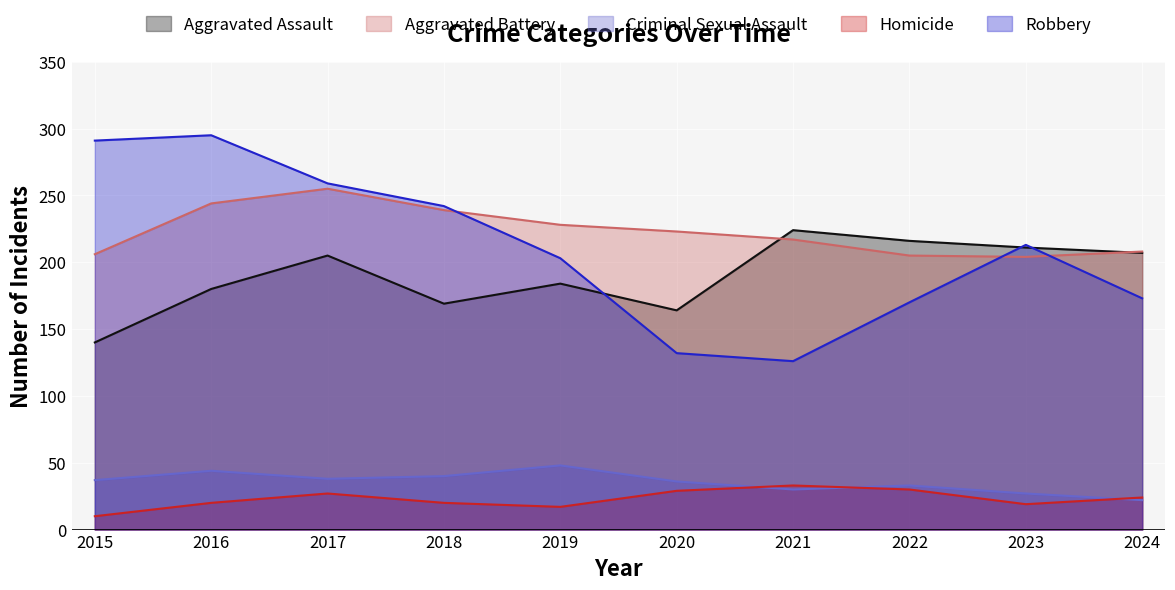

True or false: Aggravated Battery has a value of 206 at 2015.

True